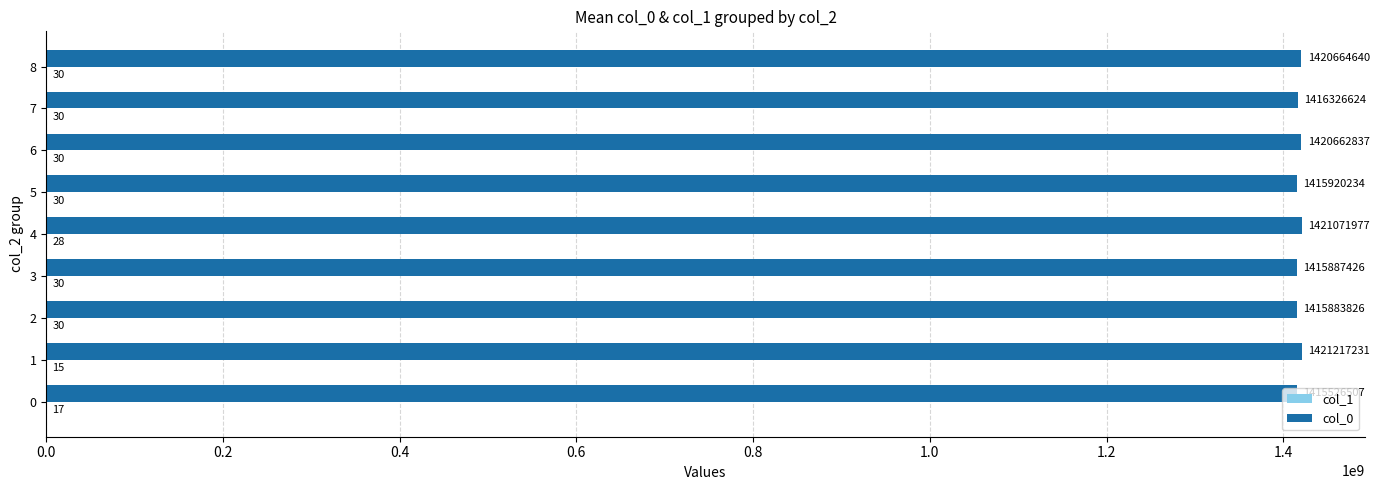

Between 1 and 6, which series saw the biggest shift?

col_0